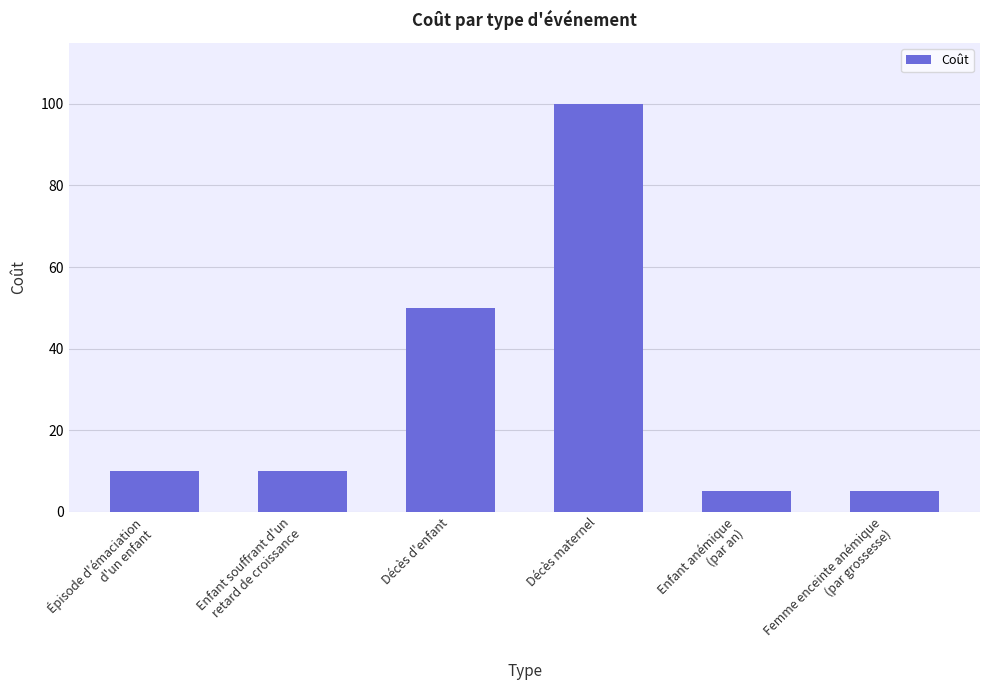

Which label corresponds to the largest value in the chart?

Décès maternel